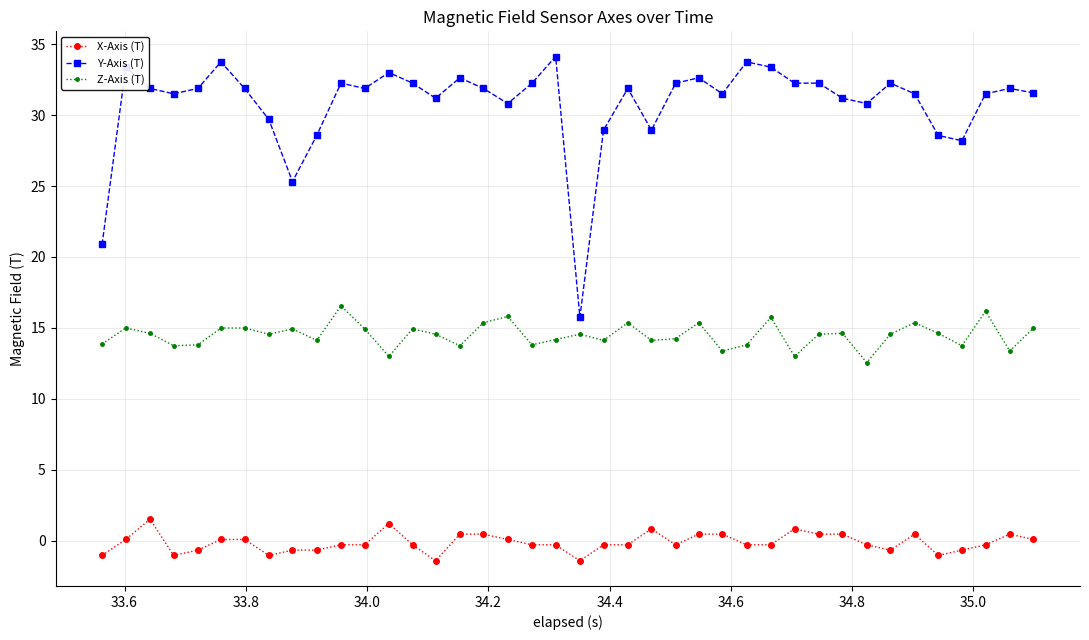

What is the value of the Z-Axis (T) point at the 8th from the left?

14.6